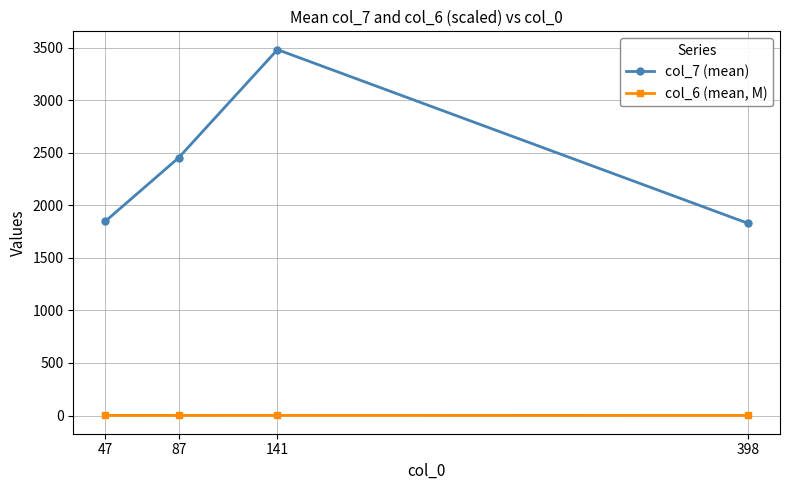

Which series has the largest total across all categories?

col_7 (mean)